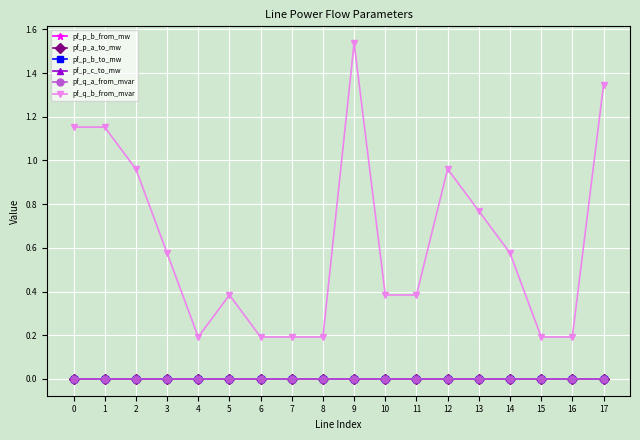

Where is the first local minimum for pf_q_b_from_mvar?

4